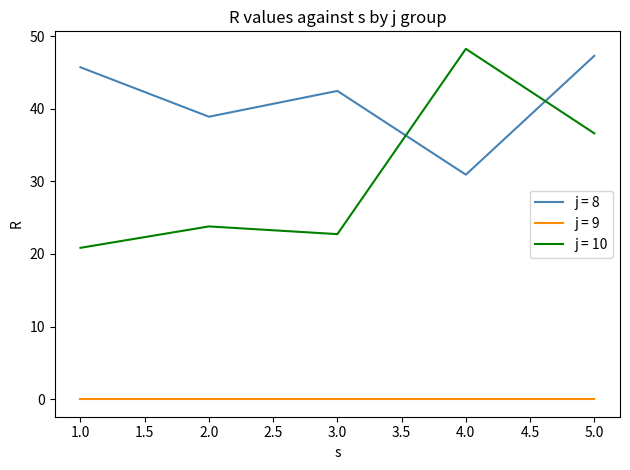

The value of j = 10 at 5.0 is 56.5. True or false?

False